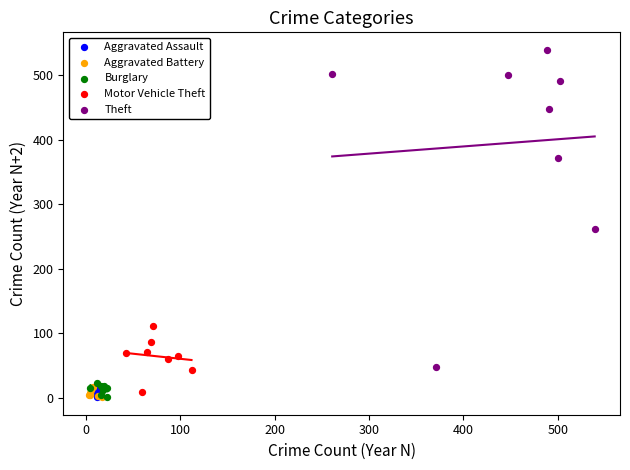

Which series has the widest spread of Y values?

Theft